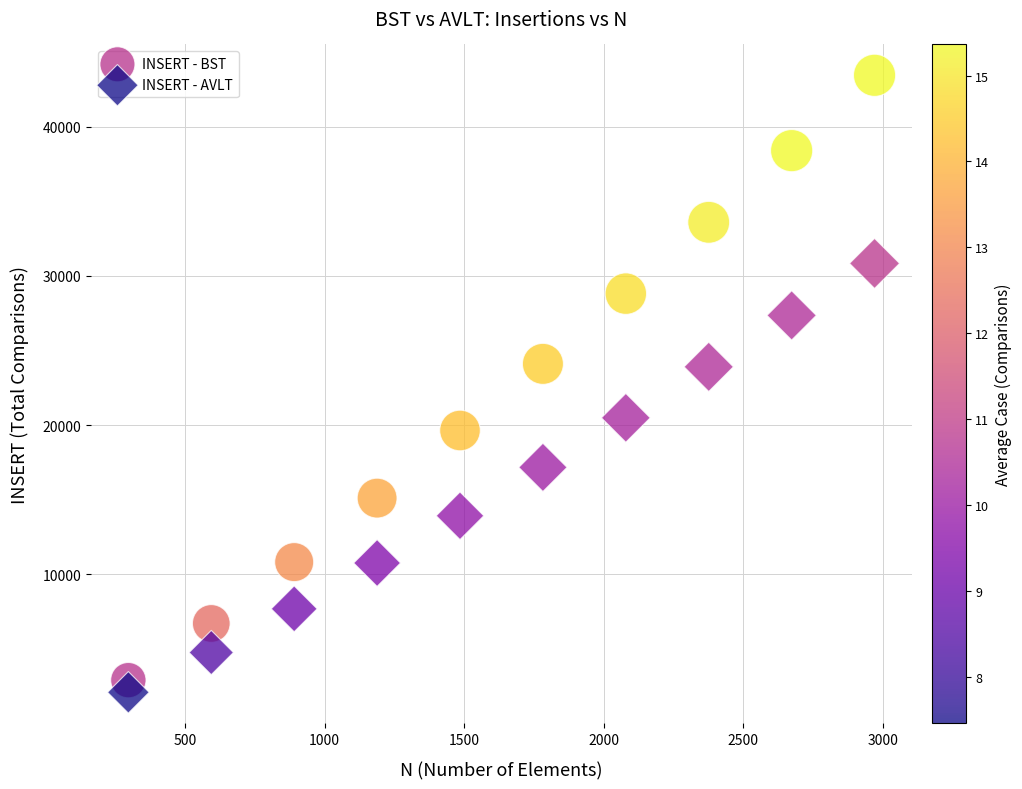

Across all data points, what is the range of X values (max minus min)?

2673